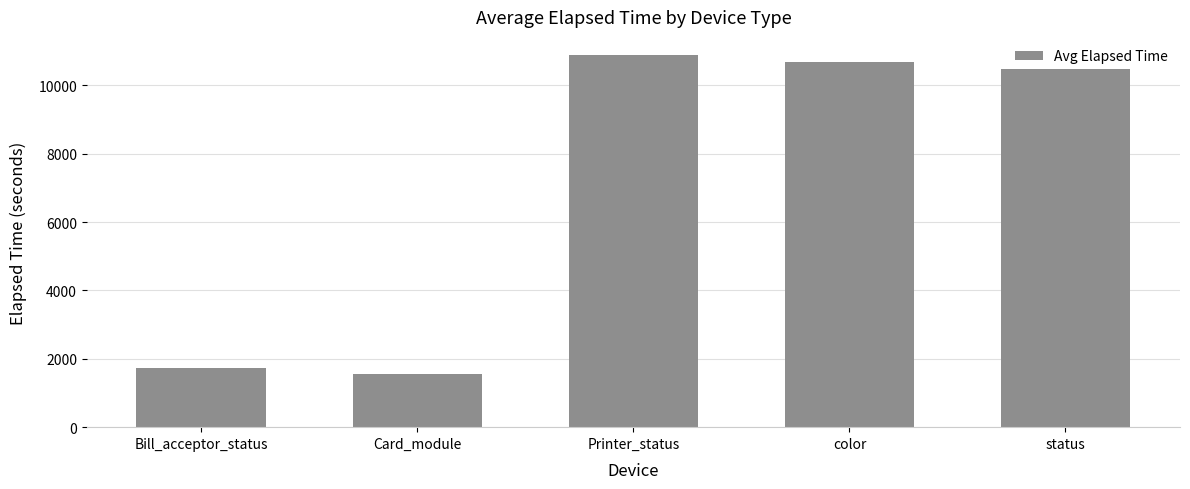

What is the change in value from Bill_acceptor_status to color?

+8937.1